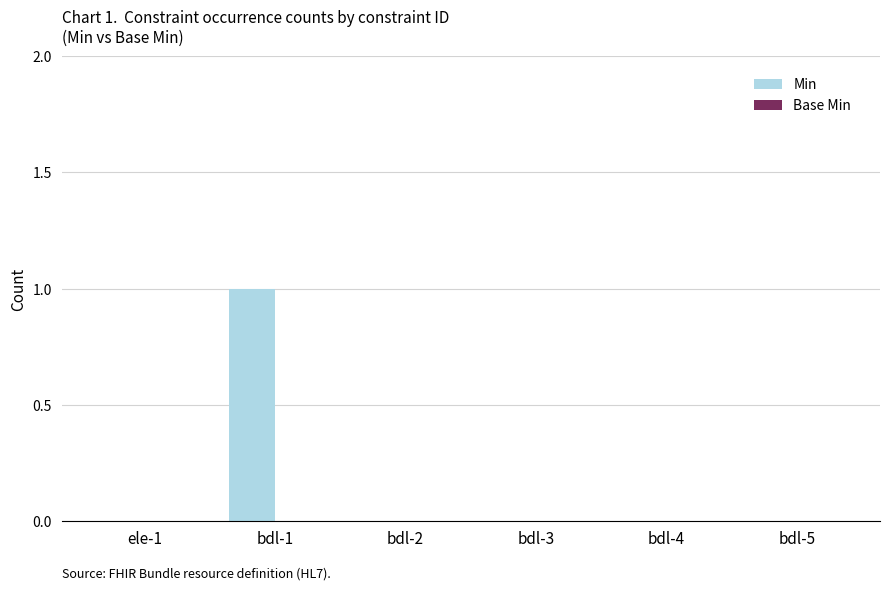

What is the greatest value displayed?

1